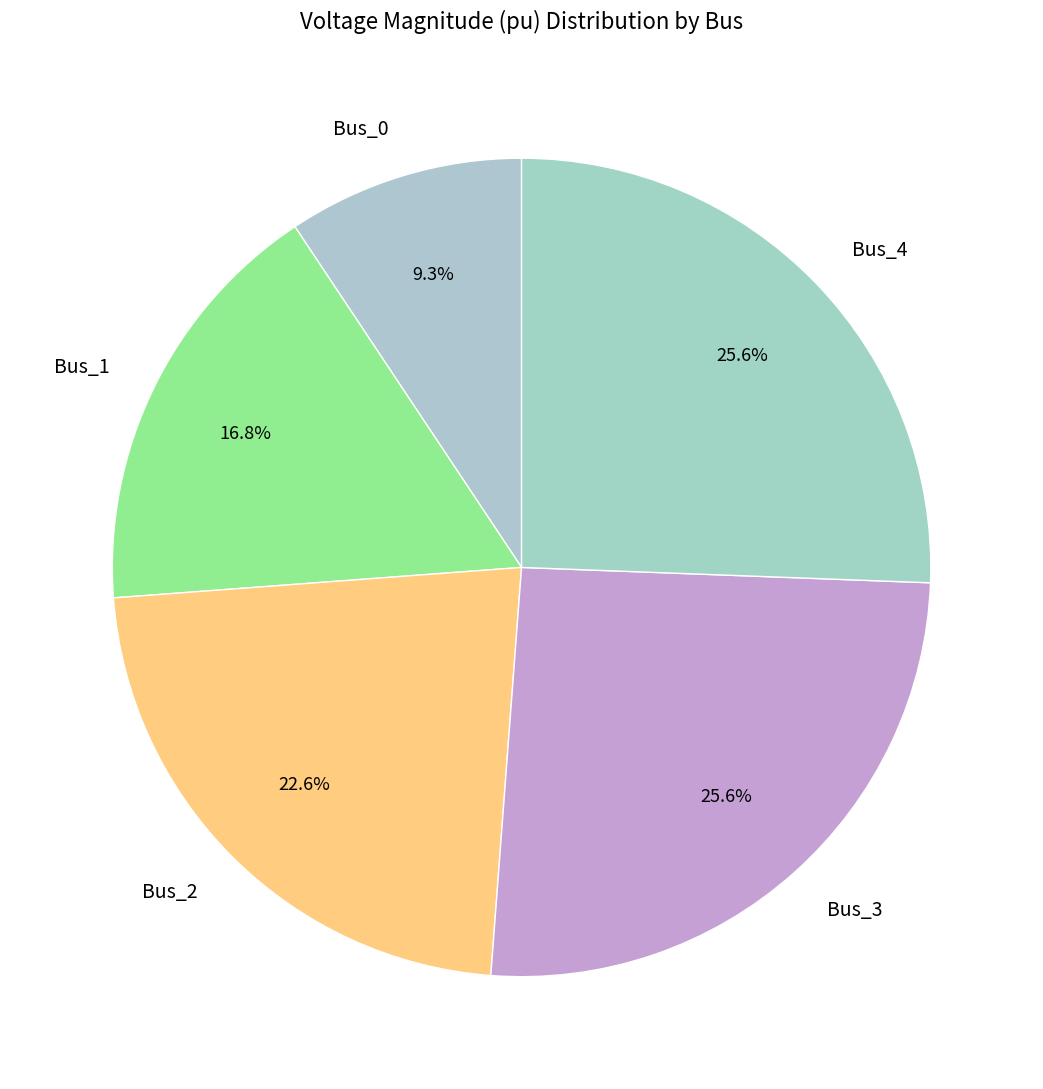

To the nearest percent, what percentage of the pie is Bus_3?

26%